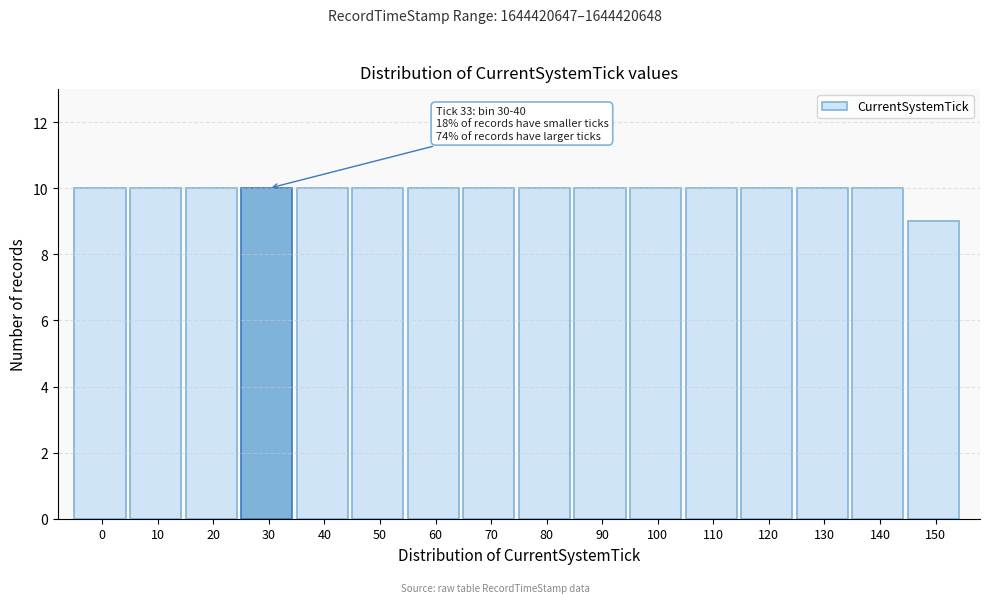

Reading left to right, transcribe all the data shown in this chart.

0=10	10=10	20=10	30=10	40=10	50=10	60=10	70=10	80=10	90=10	100=10	110=10	120=10	130=10	140=10	150=9